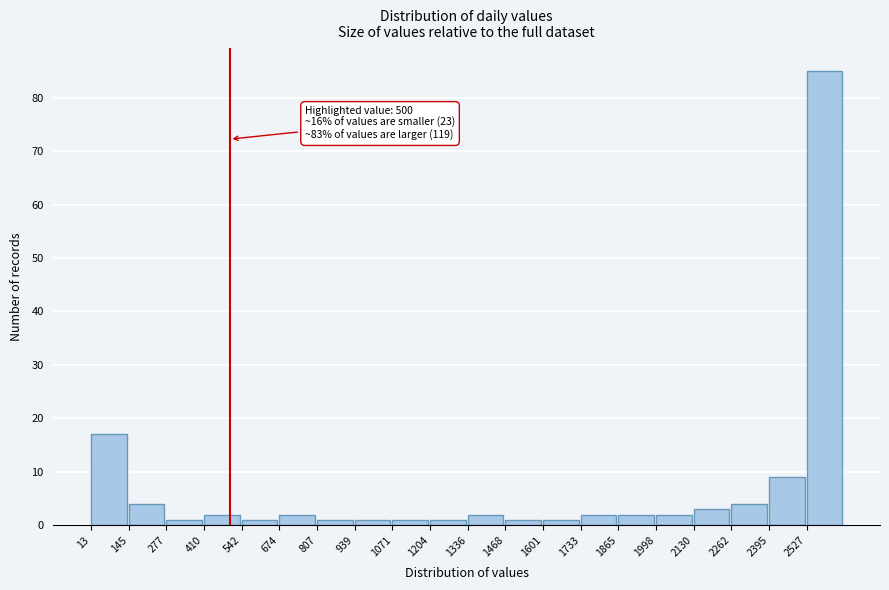

Over which range of the x-axis is the bar tallest?

2520 to 2660